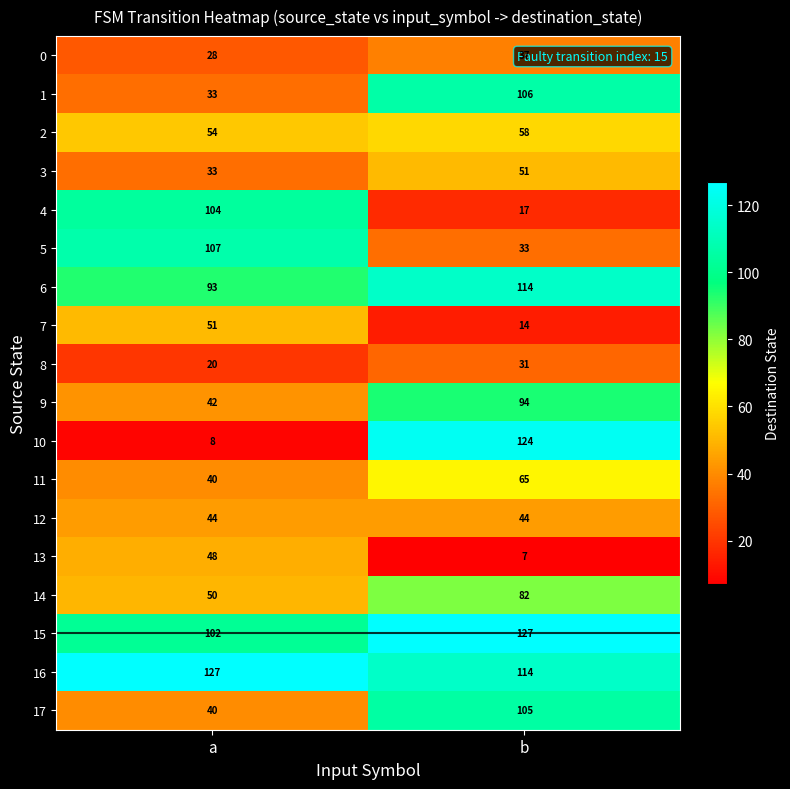

Which series changed the most between a and b?

10